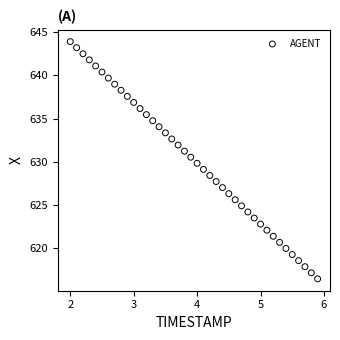

What is the range of Y values (max minus min)?

27.5